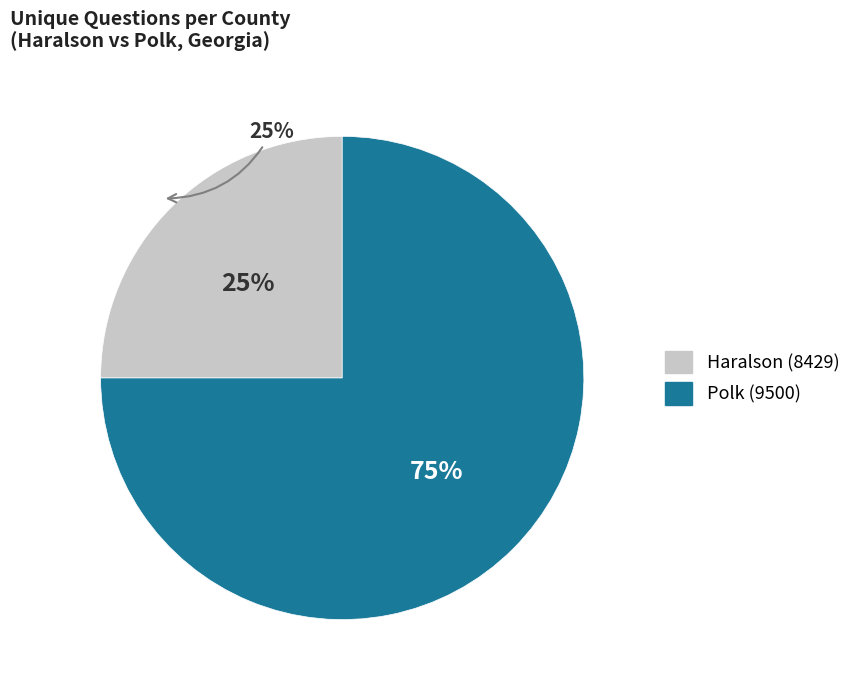

How many segments does this pie chart have?

2